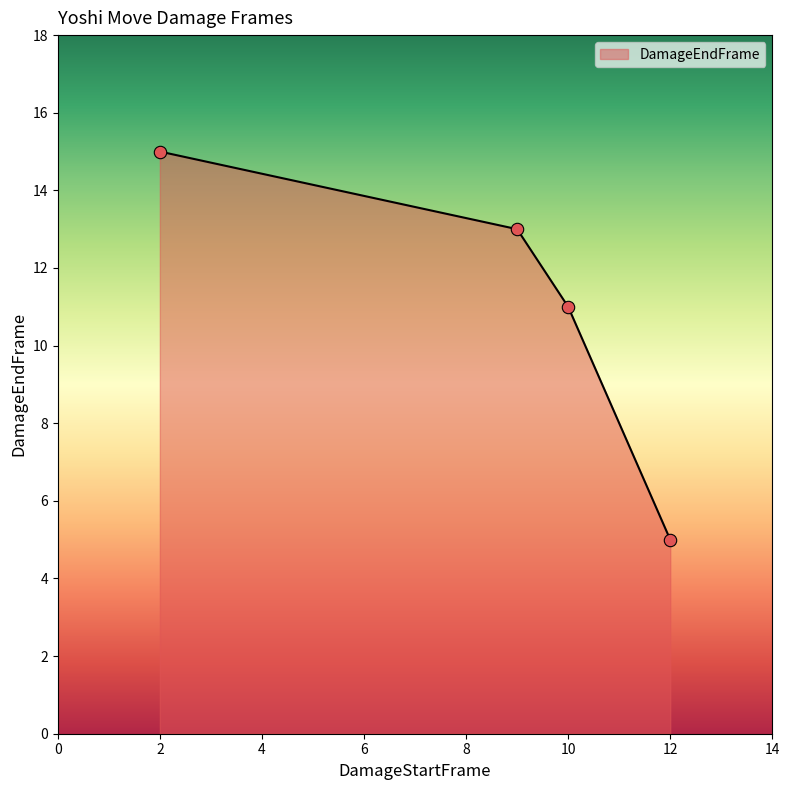

What is the smallest value displayed?

5